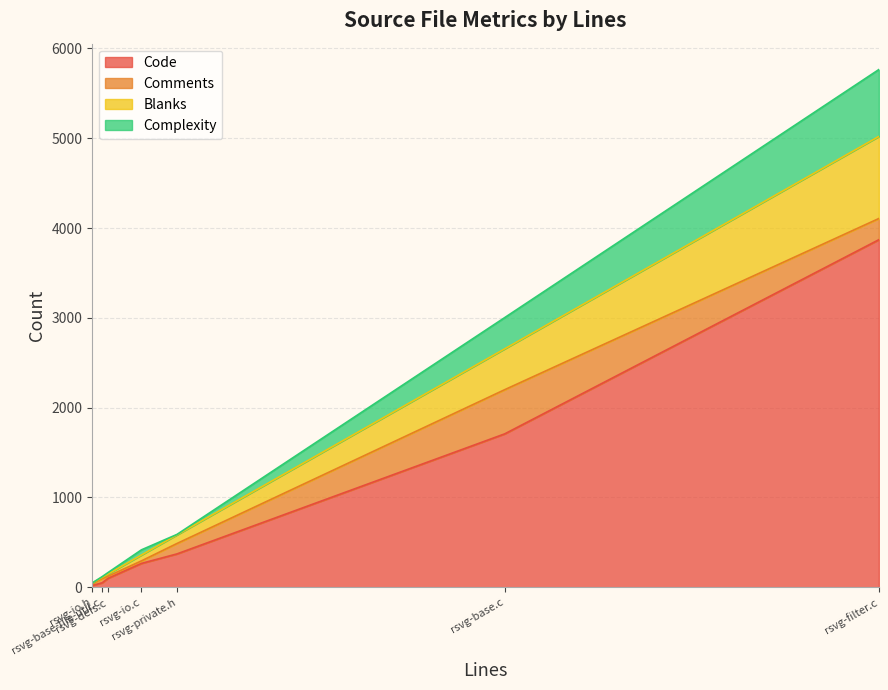

Is the value of Blanks at rsvg-base.c greater than the value of Code at rsvg-io.c?

Yes